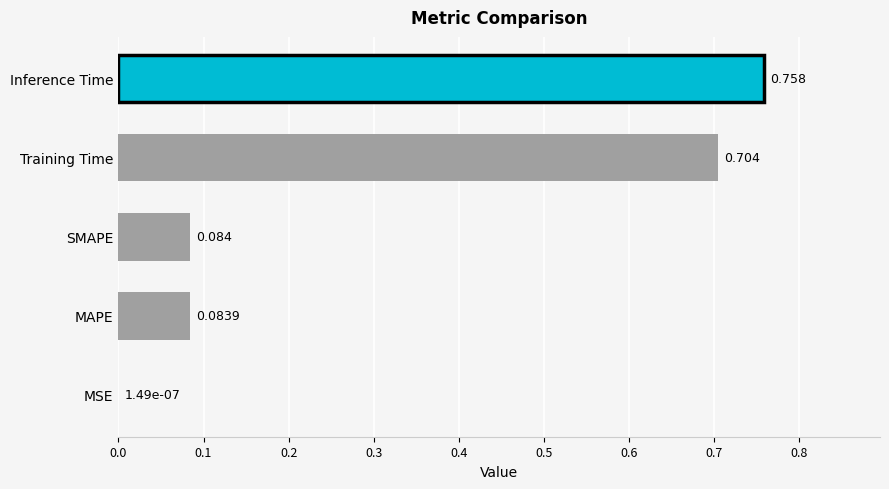

At which label is the value closest to 0?

MSE